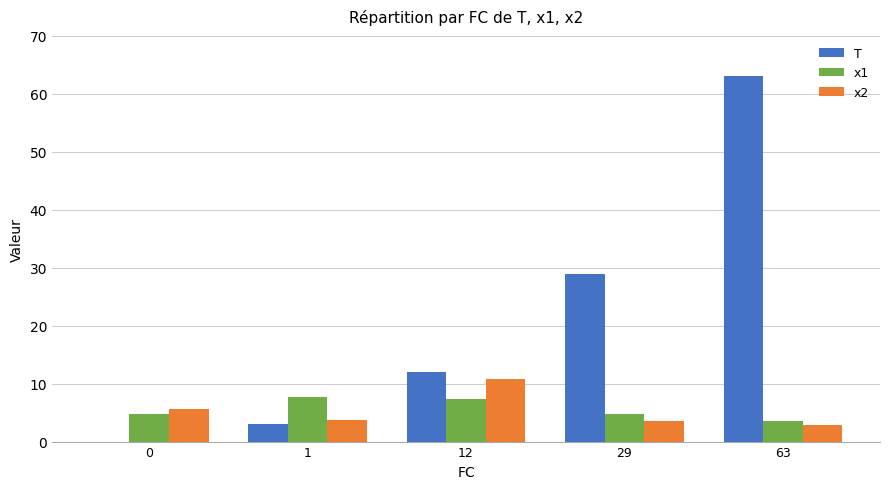

Between 0 and 63, which series saw the biggest shift?

T